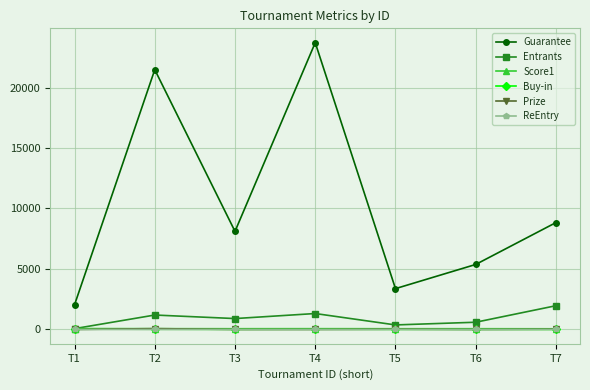

What is the total value across all series at T1?

2215.0